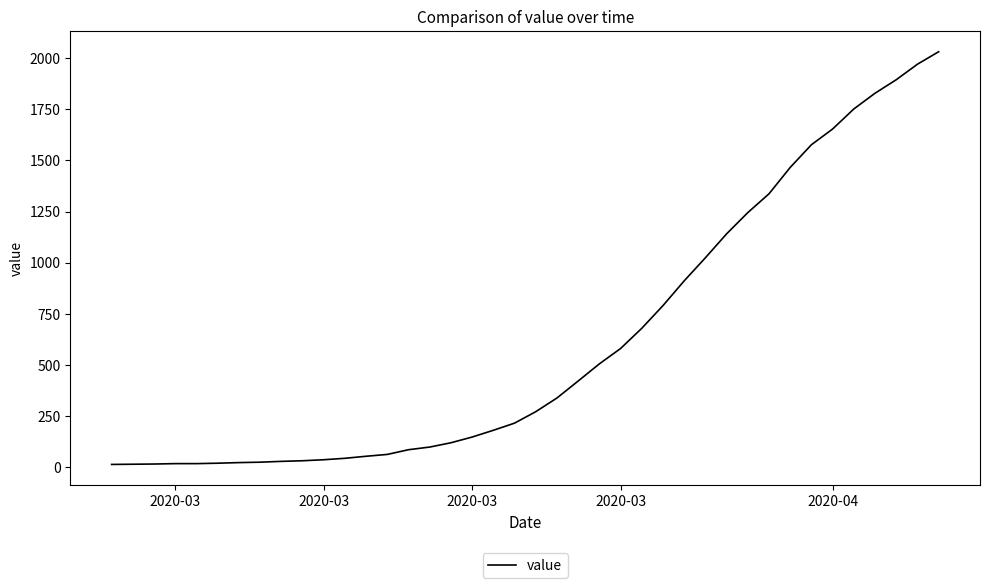

What is the difference between the maximum and minimum values?

2019